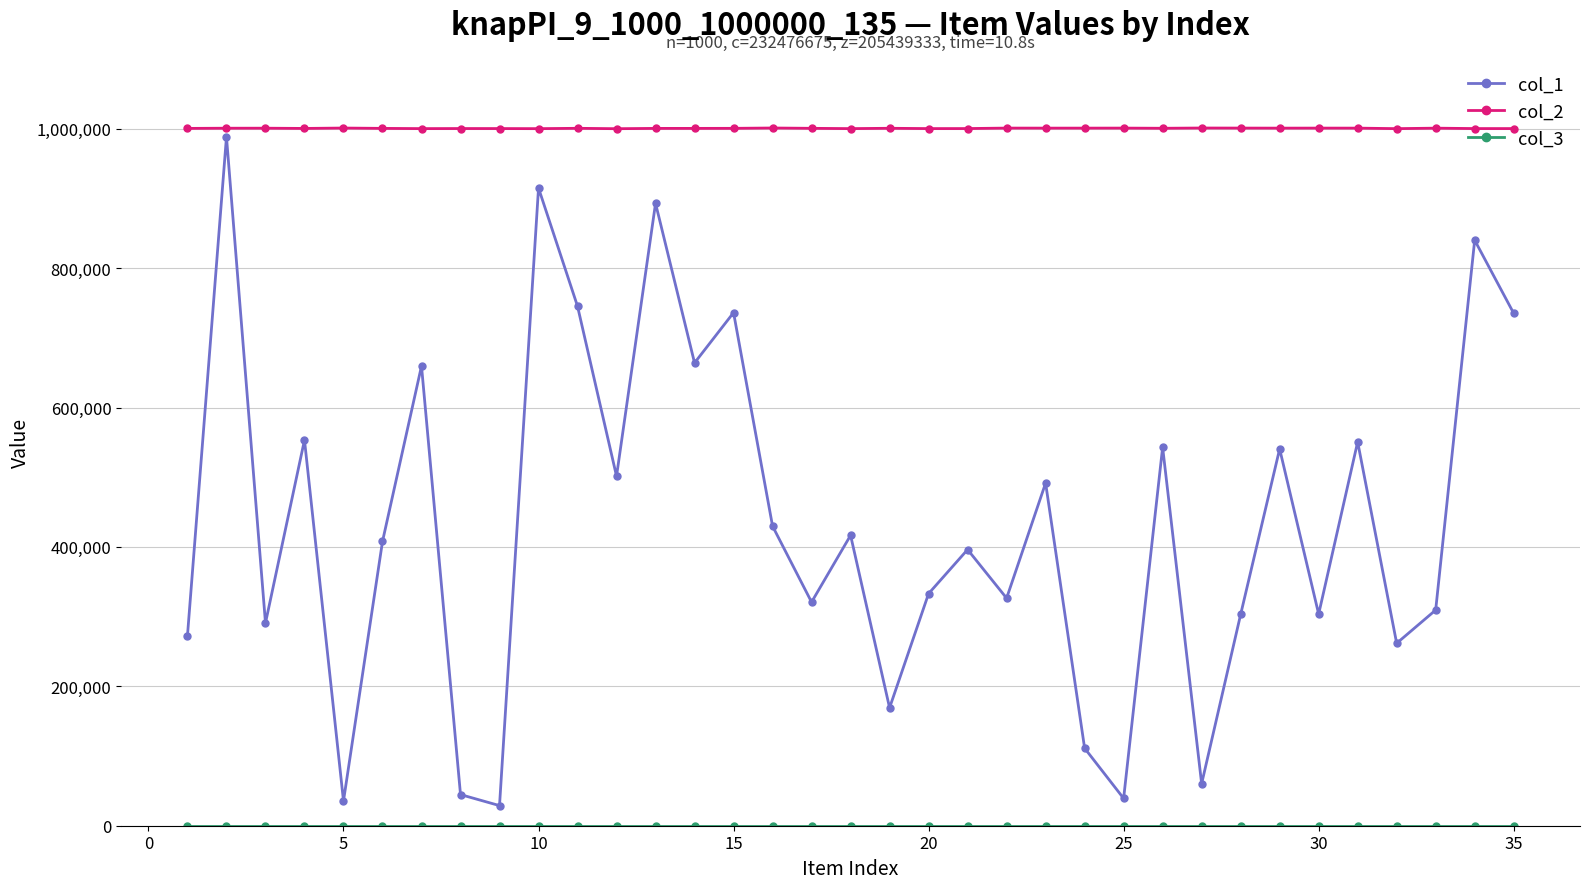

Which series has the largest total across all categories?

col_2